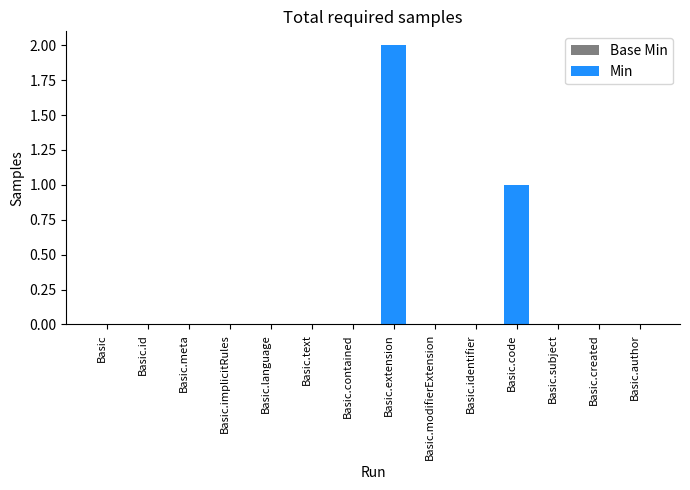

What is the change in value from Basic.meta to Basic.code?

+1